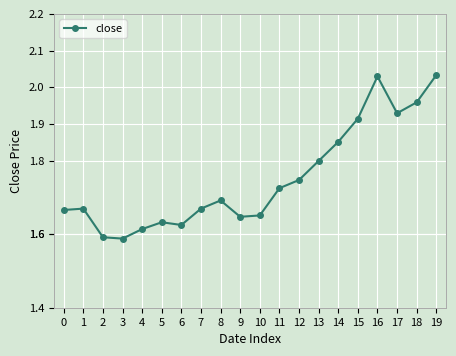

True or false: the data shows 2.6 at 5.

False